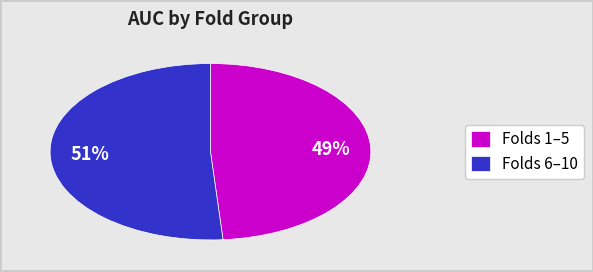

The Folds 6–10 slice represents 60% of the pie. True or false?

False